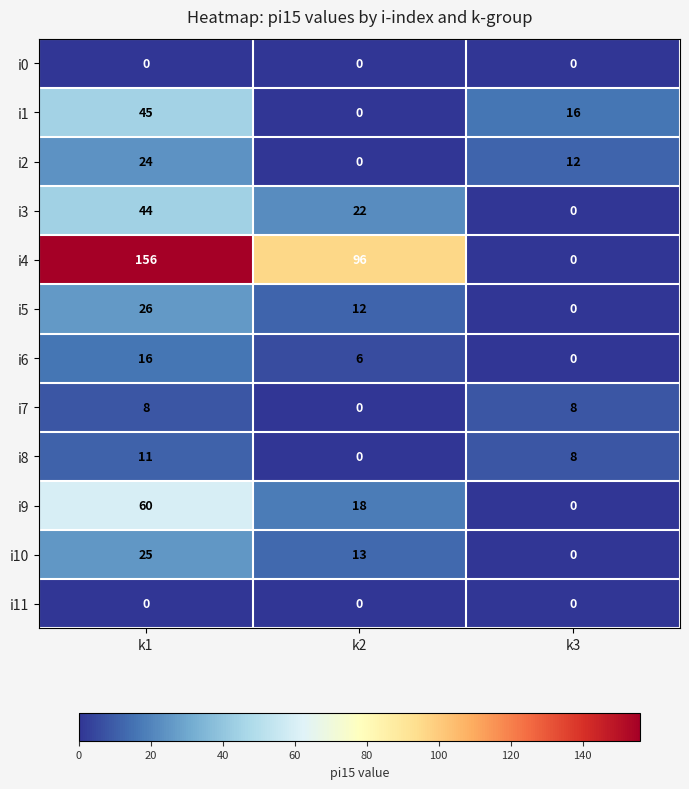

What value does the i4 series have at k2?

96